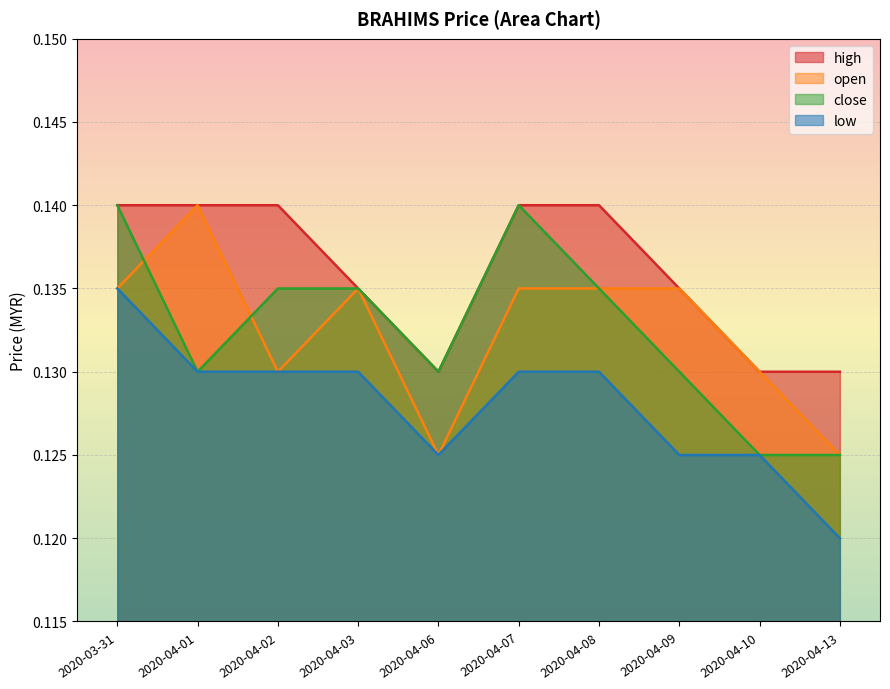

What is the label of the 6th point from the right?

2020-04-06